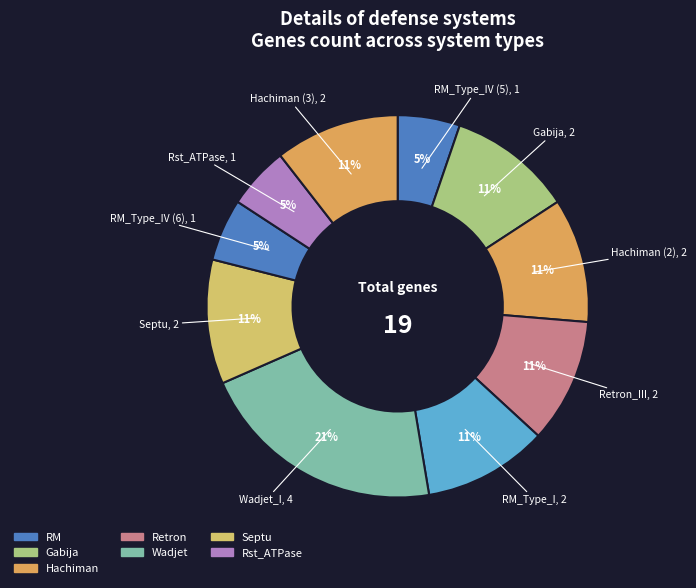

Which category has the biggest portion of the pie?

Wadjet_I